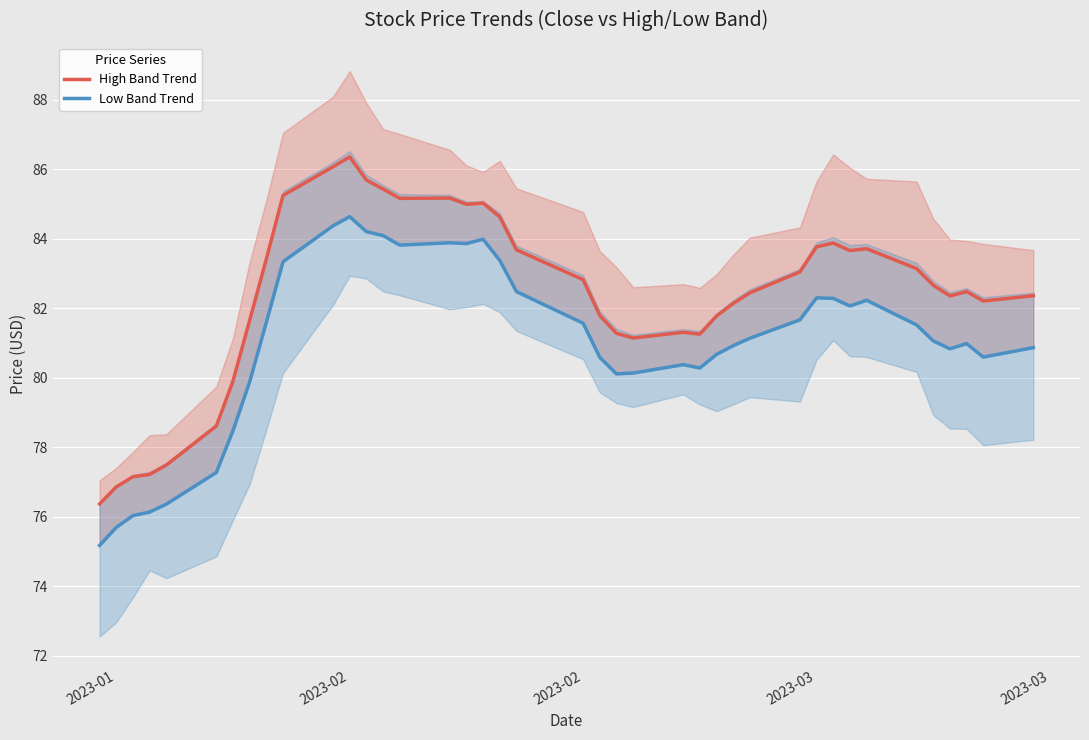

At which label does High Band Trend reach its minimum?

2023-01